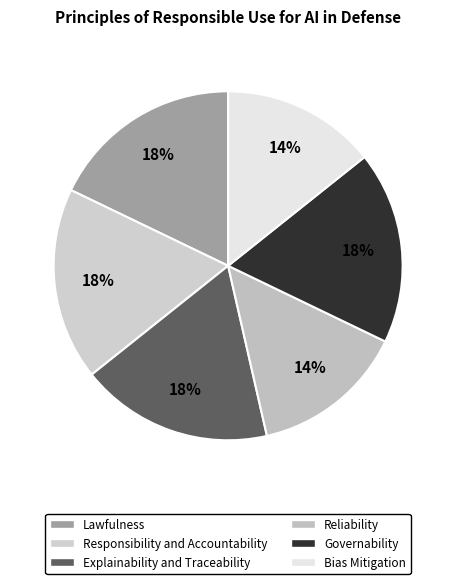

To the nearest percent, what portion does Governability represent?

18%